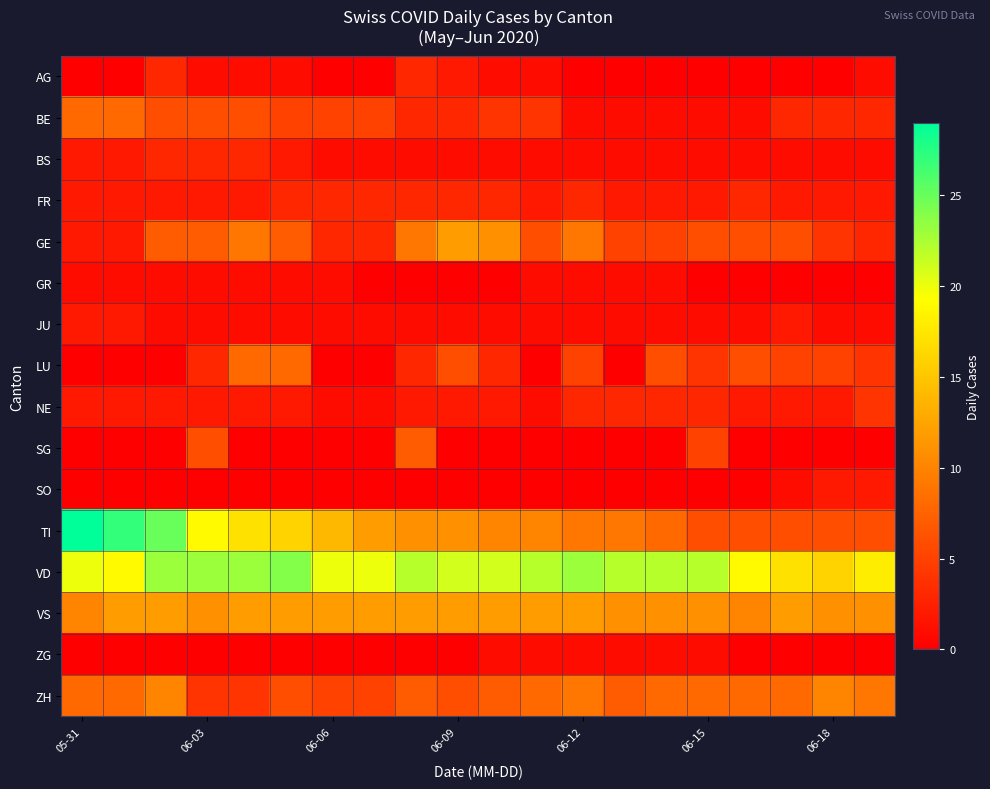

Which series has the largest total across all categories?

VD